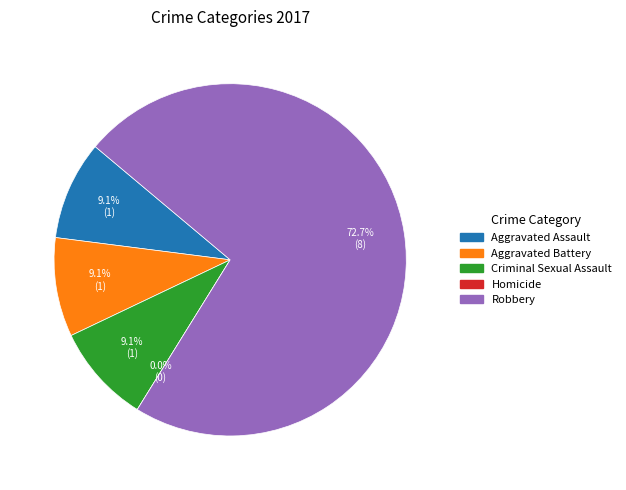

Which slice is the largest?

Robbery